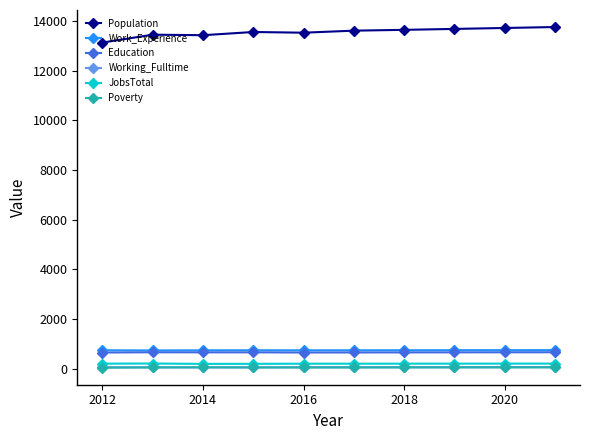

At how many categories does at least one series exceed 10848?

10